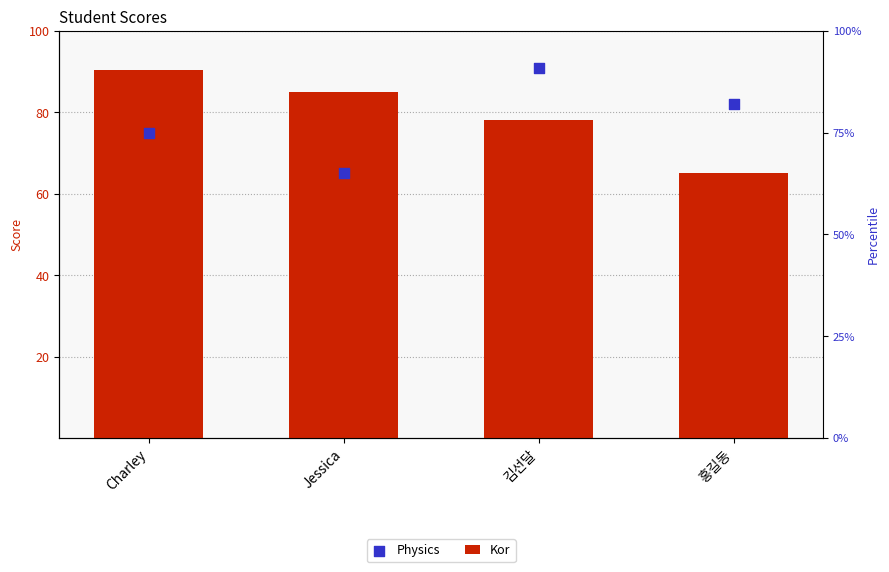

Which series has the largest total across all categories?

Kor